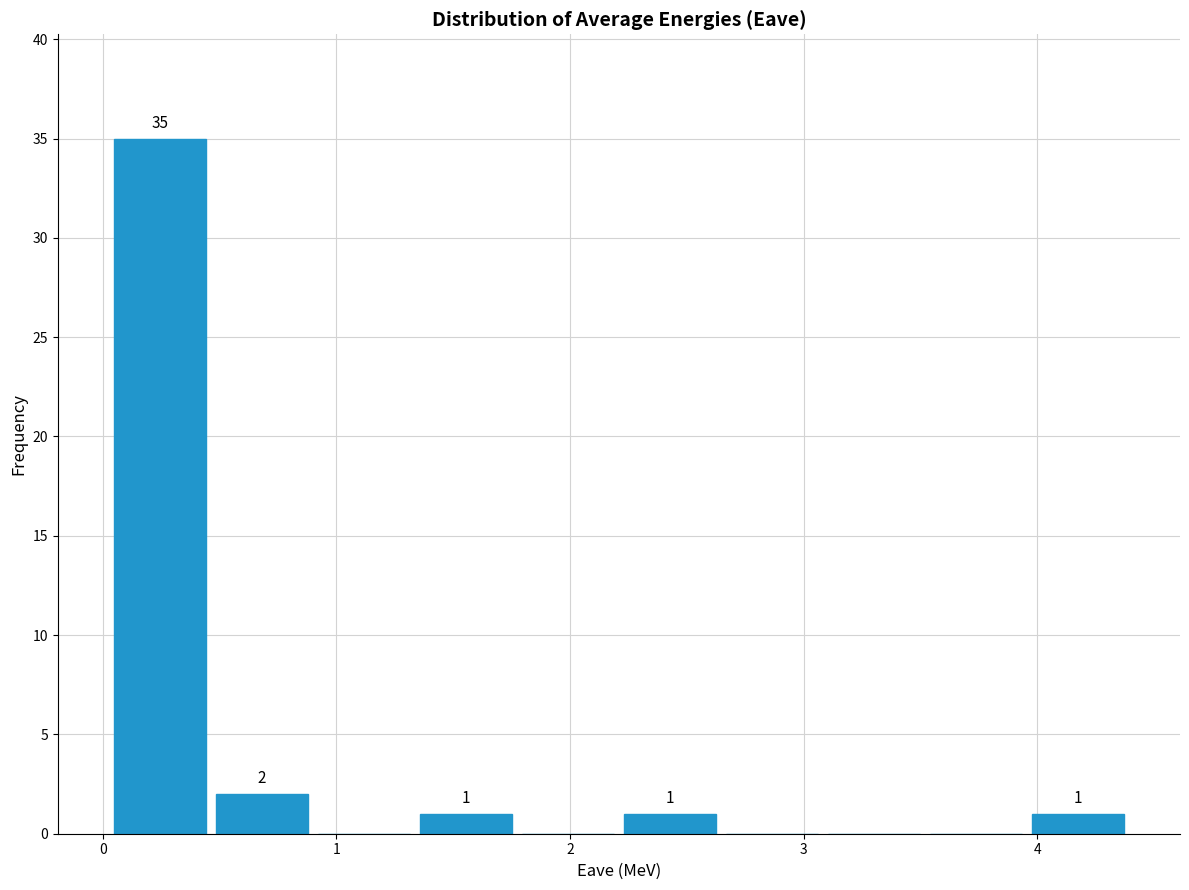

Which range on the x-axis has the tallest bar?

0.0 to 0.5